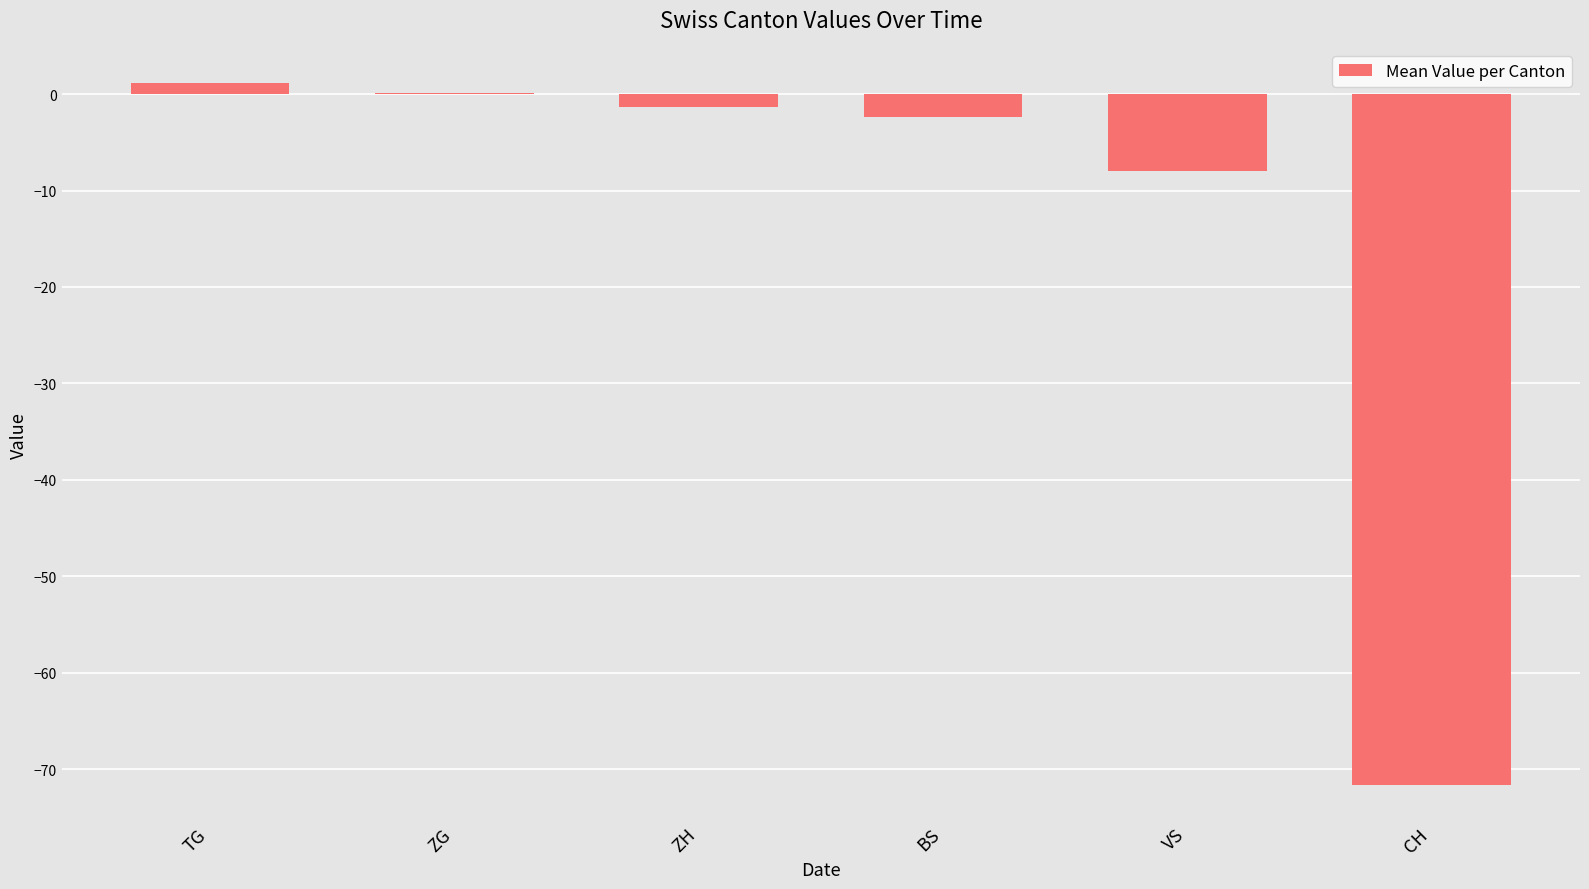

True or false: the data shows -1.3 at ZH.

True